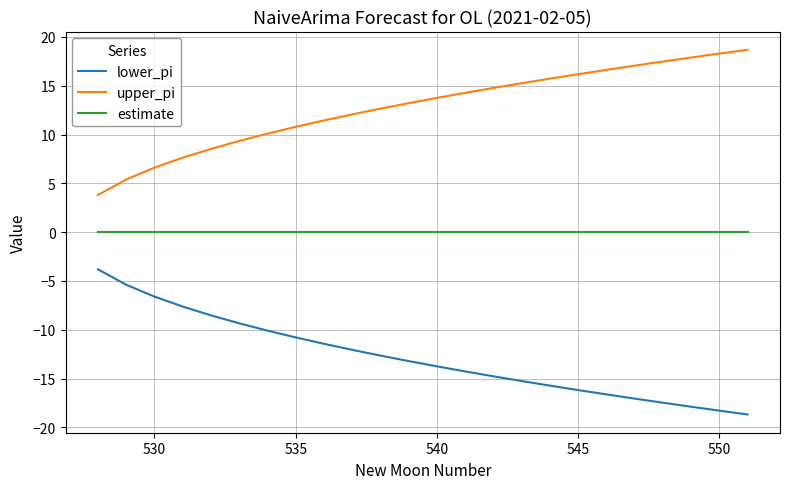

True or false: upper_pi and lower_pi intersect in this chart.

False